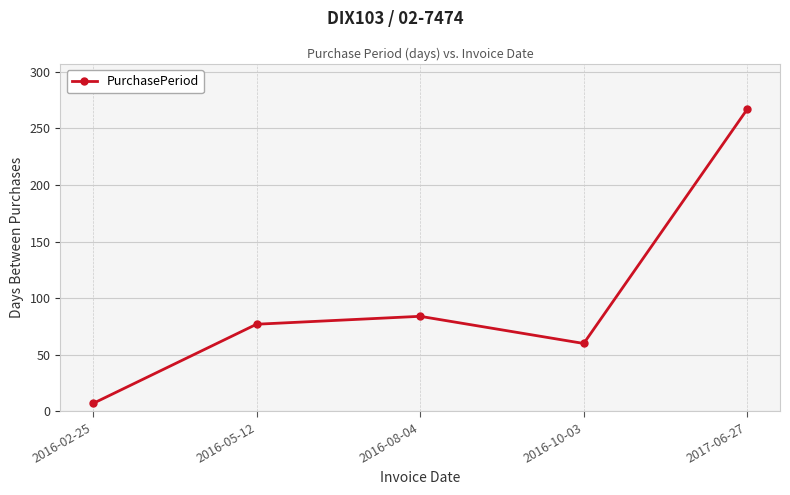

At which label is the value closest to 137?

2016-08-04